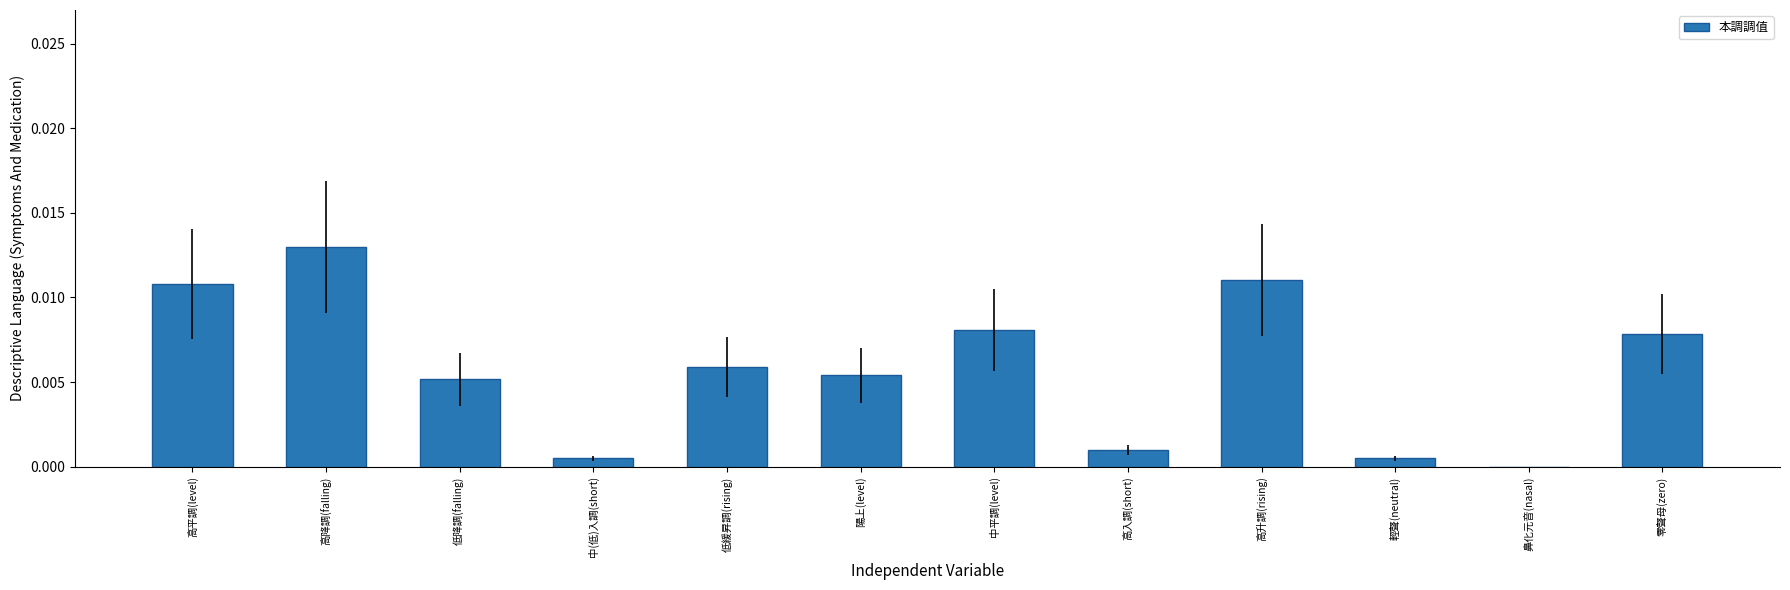

How many values are above zero?

11